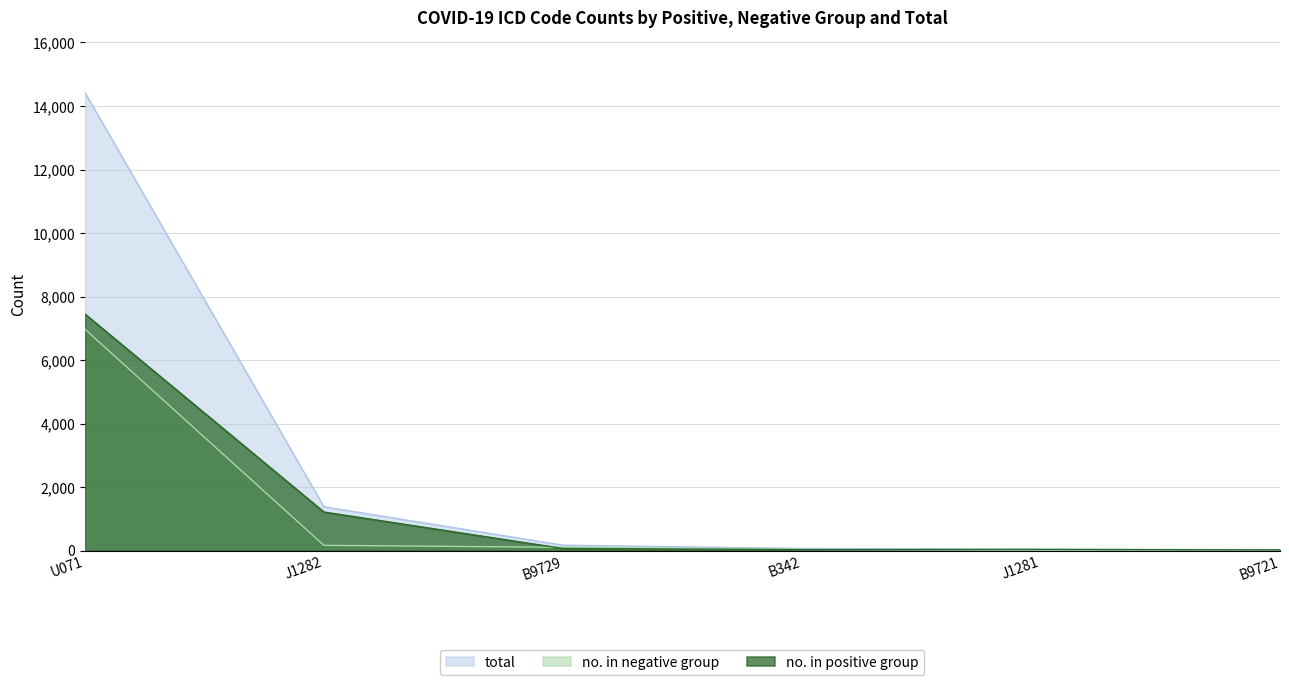

What is the label of the 5th point from the left?

J1281